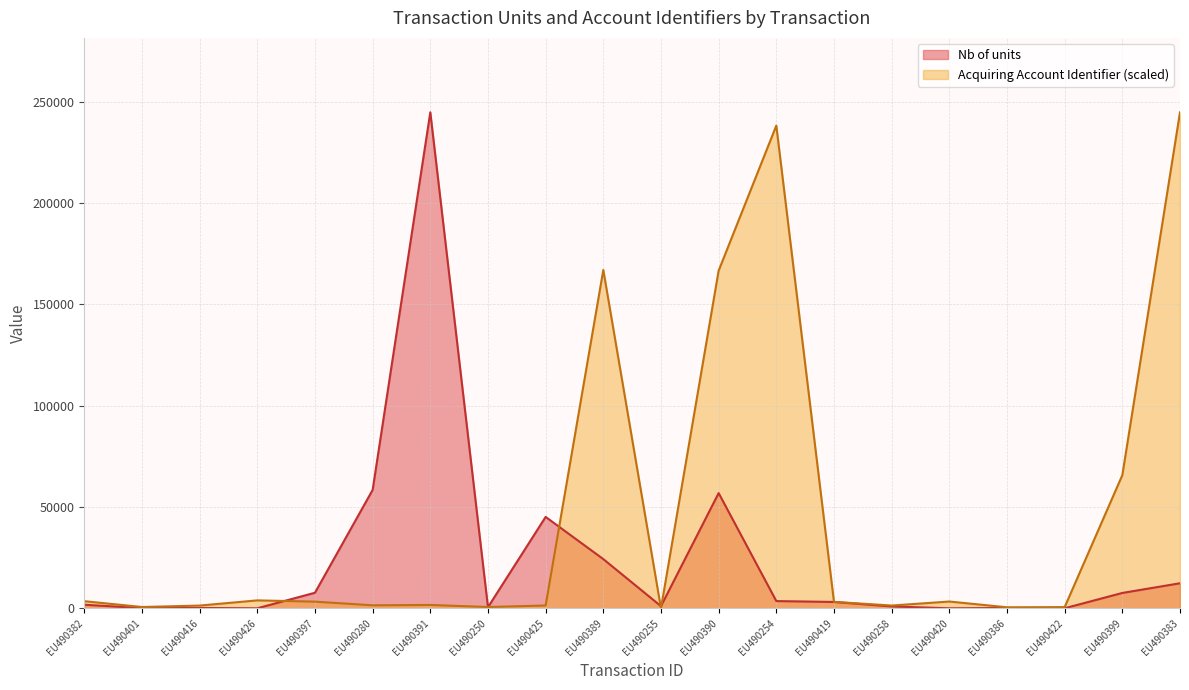

Between which two adjacent categories do Acquiring Account Identifier and Nb of units first intersect?

EU490426 and EU490397